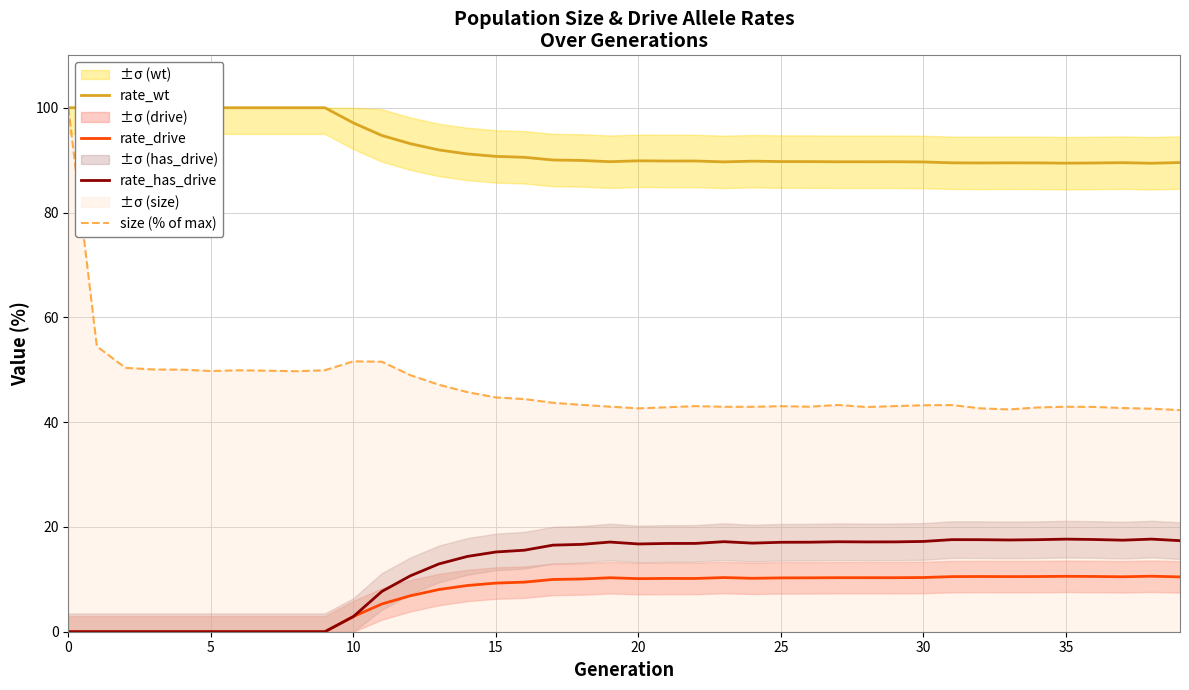

In rate_drive, how many points are higher than both neighbors (excluding endpoints)?

7